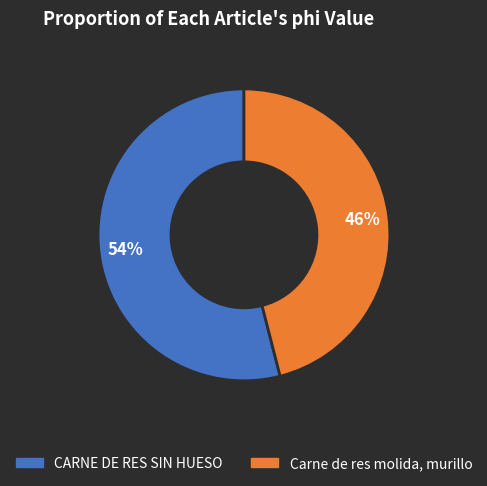

Combined, do Carne de res molida, murillo and CARNE DE RES SIN HUESO account for over 50%?

Yes